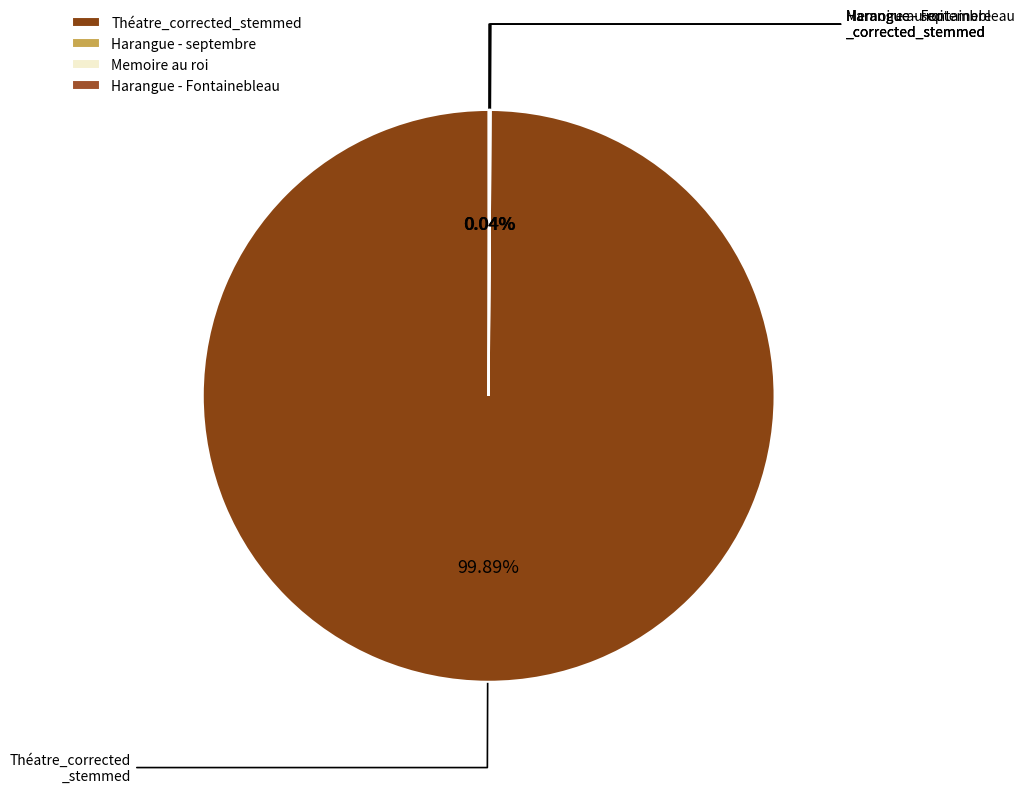

To the nearest percent, what is the difference between the largest and smallest slice percentages?

100%